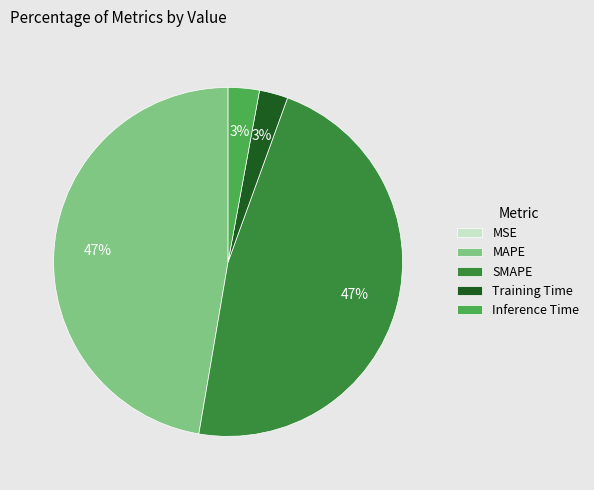

True or false: MAPE accounts for 62% of the total.

False